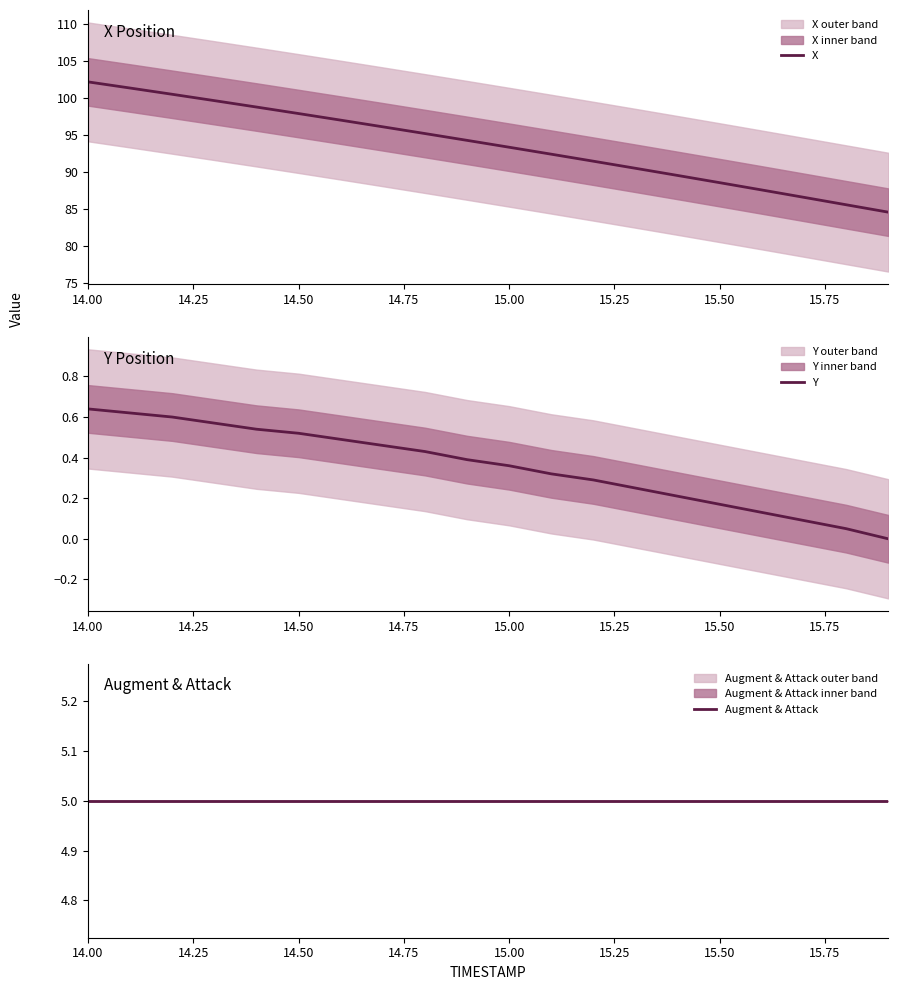

True or false: X has a value of 148.9 at 15.50.

False